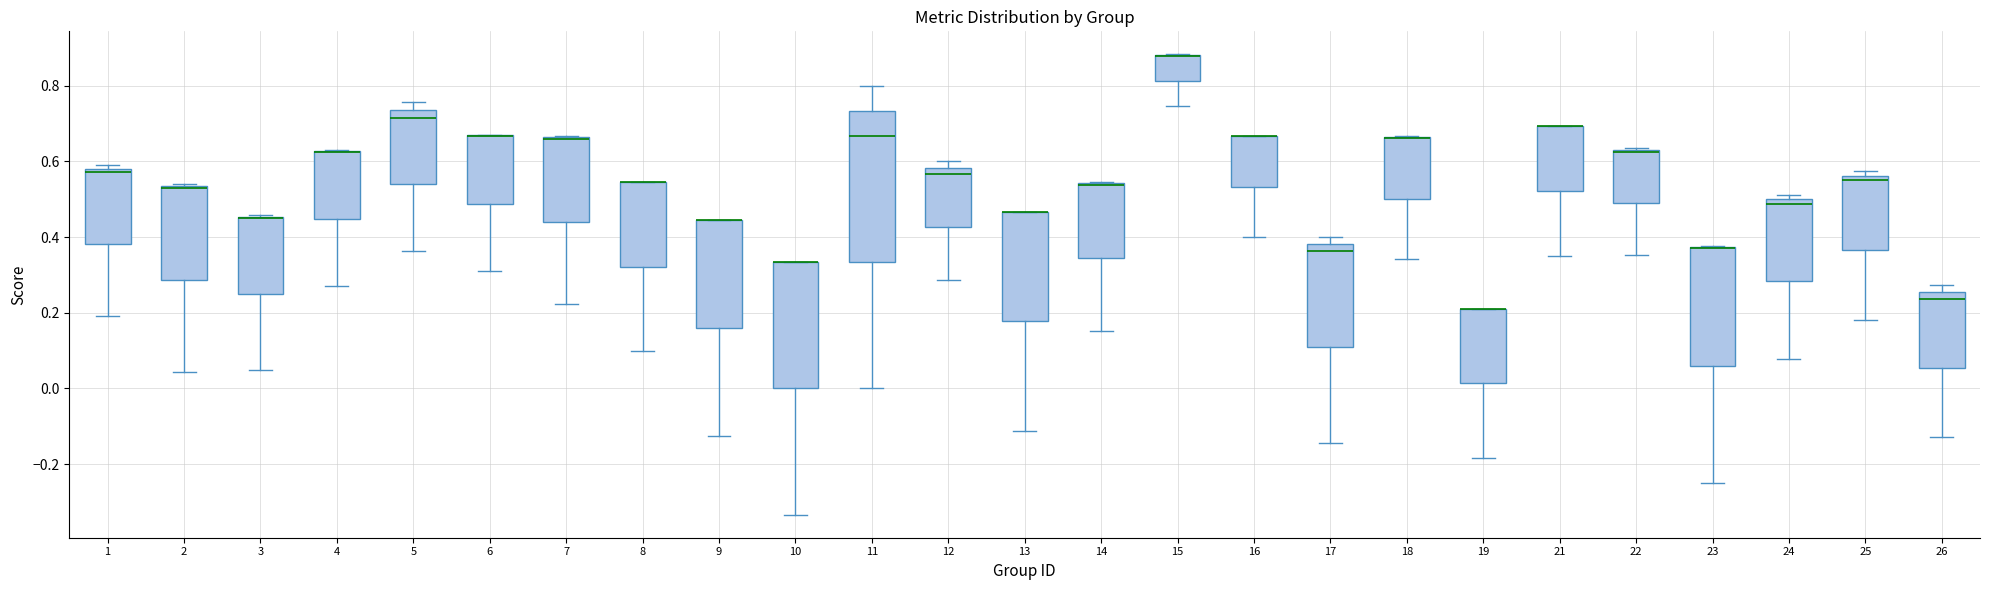

Reading left to right, read every box against the y-axis: the position of its median line, the range the box covers, and the ends of its whiskers. The values are not printed on the chart, so give them approximately, as read against the axis.

1: median 0.58 (just below the box's upper edge), box 0.38 to 0.58, whiskers 0.20 to 0.58 (just above the box's upper edge)
2: median 0.52 (drawn on the box's upper edge), box 0.28 to 0.54, whiskers 0.04 to 0.54
3: median 0.44 (drawn on the box's upper edge), box 0.24 to 0.46, whiskers 0.04 to 0.46
4: median 0.62 (drawn on the box's upper edge), box 0.44 to 0.62, whiskers 0.26 to 0.62
5: median 0.72, box 0.54 to 0.74, whiskers 0.36 to 0.76
6: median 0.66 (drawn on the box's upper edge), box 0.48 to 0.66, whiskers 0.30 to 0.66
7: median 0.66 (drawn on the box's upper edge), box 0.44 to 0.66, whiskers 0.22 to 0.66
8: median 0.54 (drawn on the box's upper edge), box 0.32 to 0.54, whiskers 0.10 to 0.54
9: median 0.44 (drawn on the box's upper edge), box 0.16 to 0.44, whiskers -0.12 to 0.44
10: median 0.34 (drawn on the box's upper edge), box 0.00 to 0.34, whiskers -0.34 to 0.34
11: median 0.66, box 0.34 to 0.74, whiskers 0.00 to 0.80
12: median 0.56, box 0.42 to 0.58, whiskers 0.28 to 0.60
13: median 0.46 (drawn on the box's upper edge), box 0.18 to 0.46, whiskers -0.12 to 0.46
14: median 0.54 (drawn on the box's upper edge), box 0.34 to 0.54, whiskers 0.16 to 0.54
15: median 0.88 (drawn on the box's upper edge), box 0.82 to 0.88, whiskers 0.74 to 0.88
16: median 0.66 (drawn on the box's upper edge), box 0.54 to 0.66, whiskers 0.40 to 0.66
17: median 0.36, box 0.10 to 0.38, whiskers -0.14 to 0.40
18: median 0.66 (drawn on the box's upper edge), box 0.50 to 0.66, whiskers 0.34 to 0.66
19: median 0.22 (drawn on the box's upper edge), box 0.02 to 0.22, whiskers -0.18 to 0.22
21: median 0.70 (drawn on the box's upper edge), box 0.52 to 0.70, whiskers 0.36 to 0.70
22: median 0.62, box 0.48 to 0.64, whiskers 0.36 to 0.64 (just above the box's upper edge)
23: median 0.38 (drawn on the box's upper edge), box 0.06 to 0.38, whiskers -0.26 to 0.38
24: median 0.48, box 0.28 to 0.50, whiskers 0.08 to 0.52
25: median 0.56 (just below the box's upper edge), box 0.36 to 0.56, whiskers 0.18 to 0.58
26: median 0.24, box 0.06 to 0.26, whiskers -0.12 to 0.28